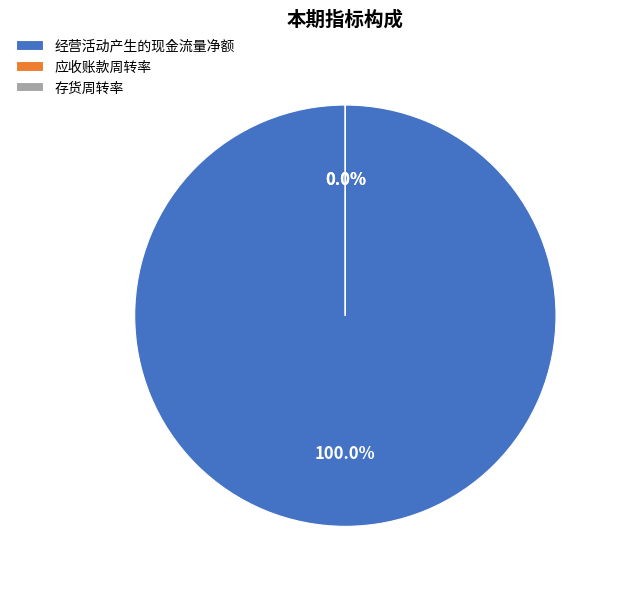

What percentage is the 经营活动产生的现金流量净额 slice, to the nearest percent?

100%